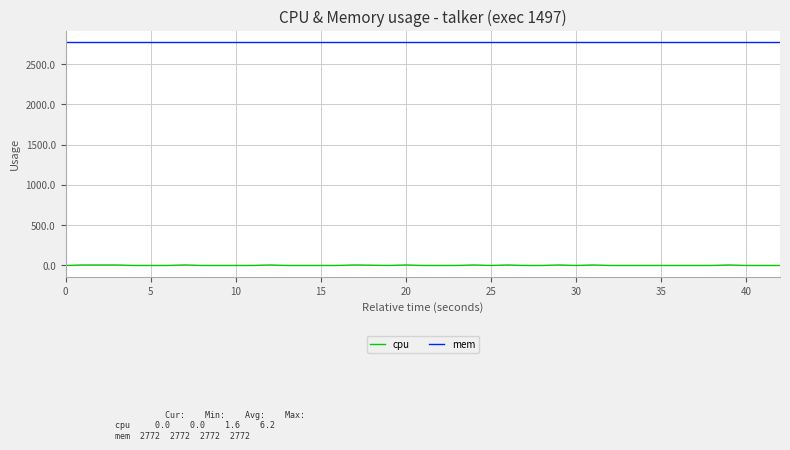

List the series in order of their peak value, highest first.

mem, cpu